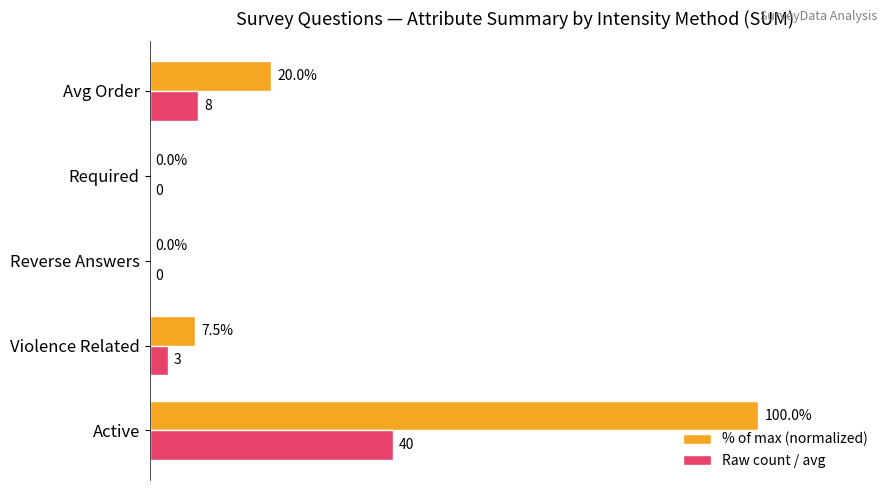

At which label is % of max (normalized) closest to 50?

Avg Order